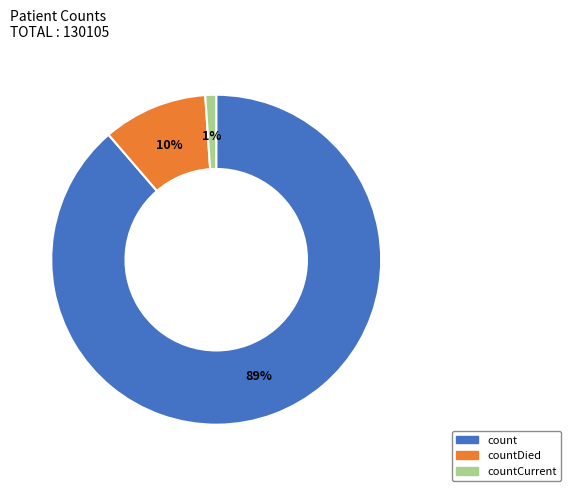

What is the ratio of the value at countCurrent to the value at countDied?

0.1